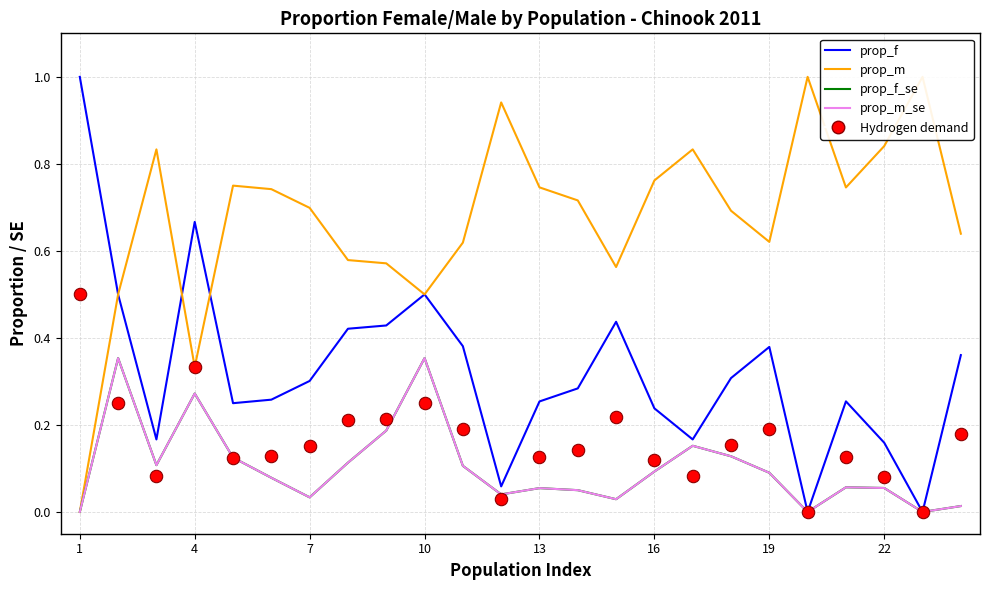

Which series contains the highest Y value?

prop_f